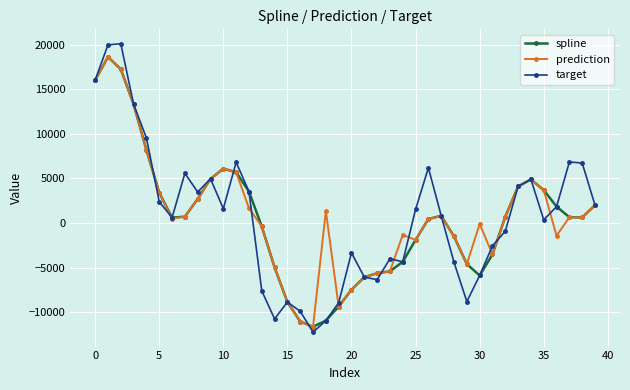

What is the minimum value shown in the chart?

-12252.9